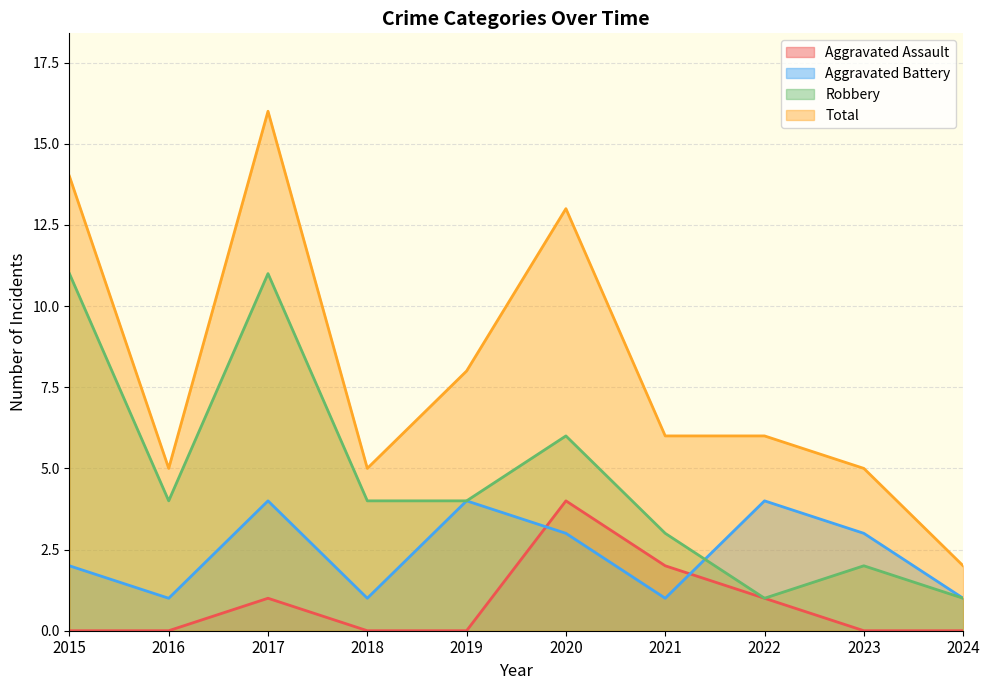

At 2018, list the series in order from smallest to largest.

Aggravated Assault, Aggravated Battery, Robbery, Total